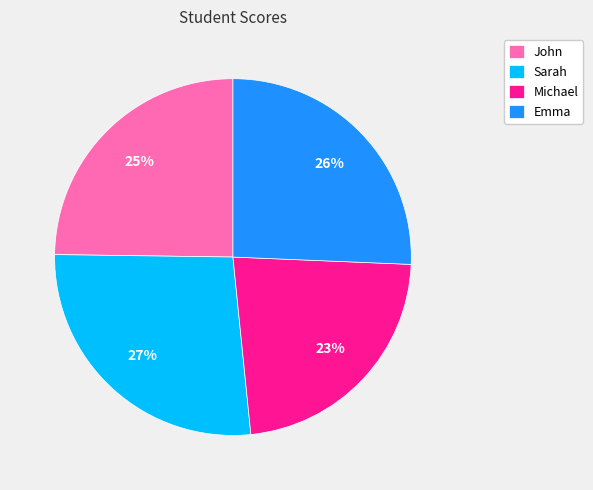

Rank the categories by value from lowest to highest.

Michael, John, Emma, Sarah